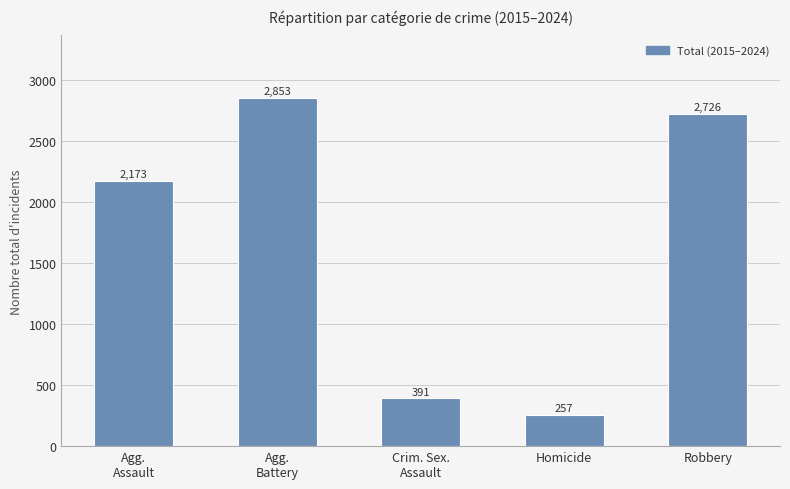

What position from the left is Agg.
Battery?

2